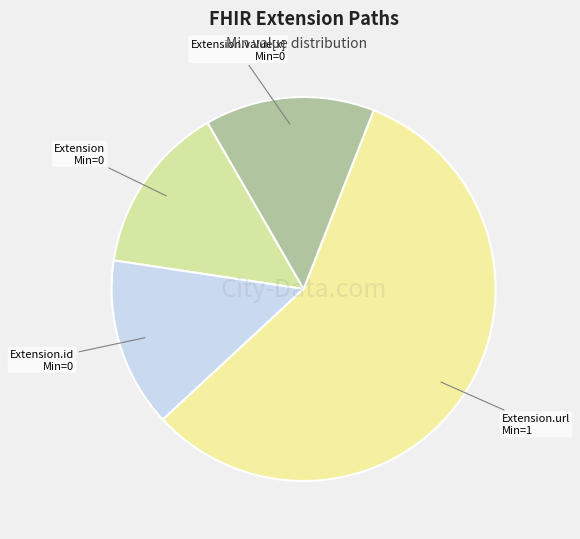

Which slice is the largest?

Extension.url